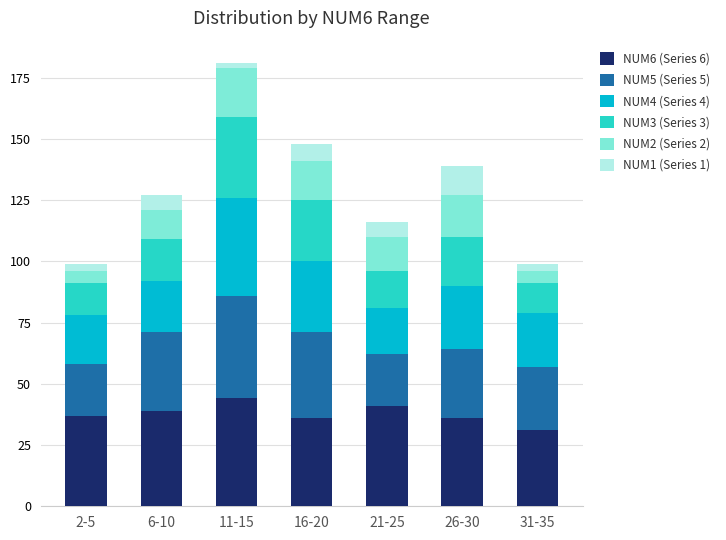

Does the chart contain stacked bars?

Yes